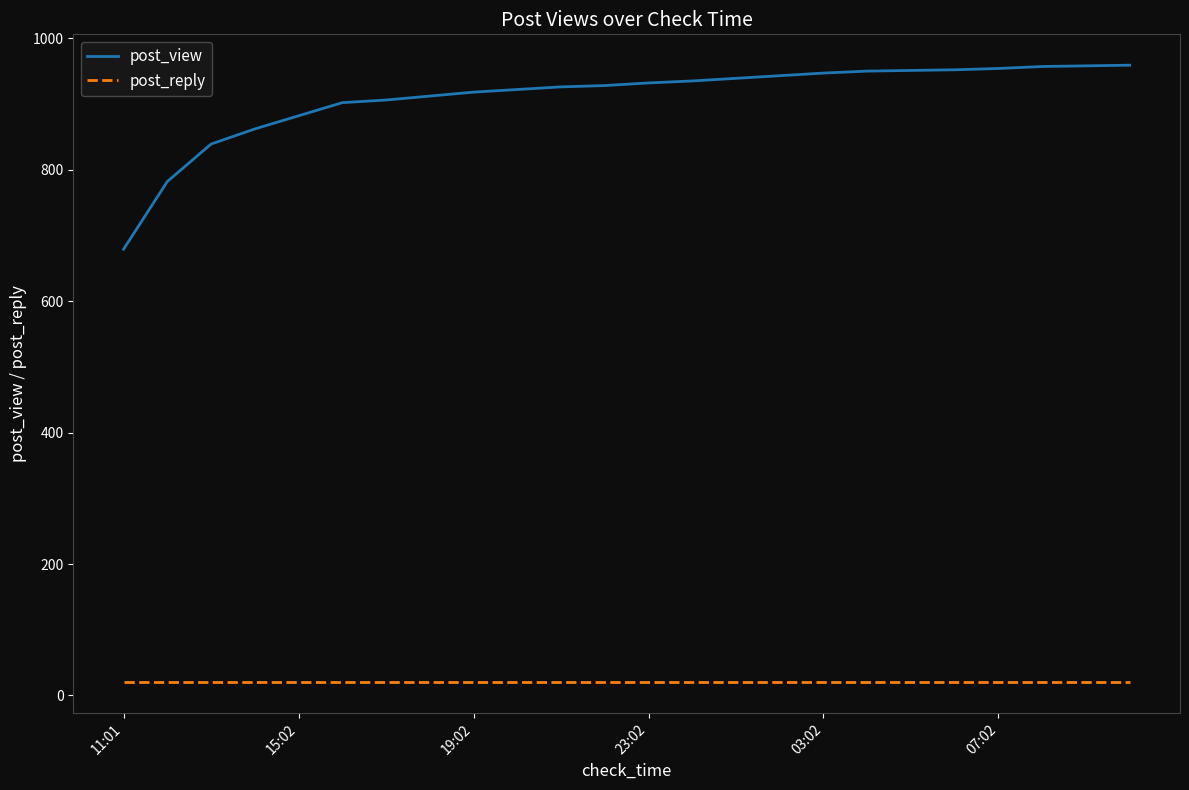

Does the chart have visible grid lines?

No